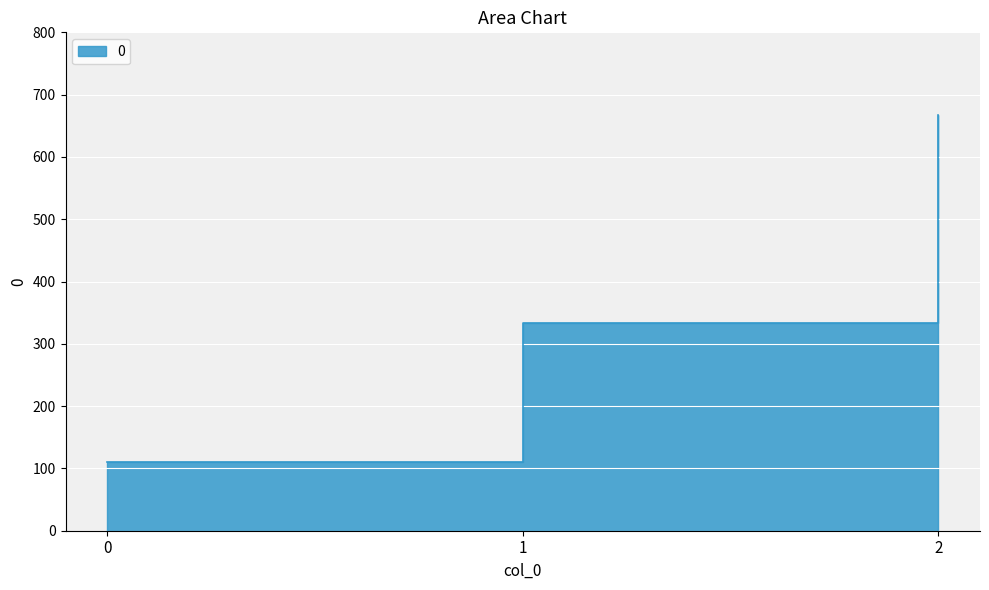

How many lines are shown in the chart?

1